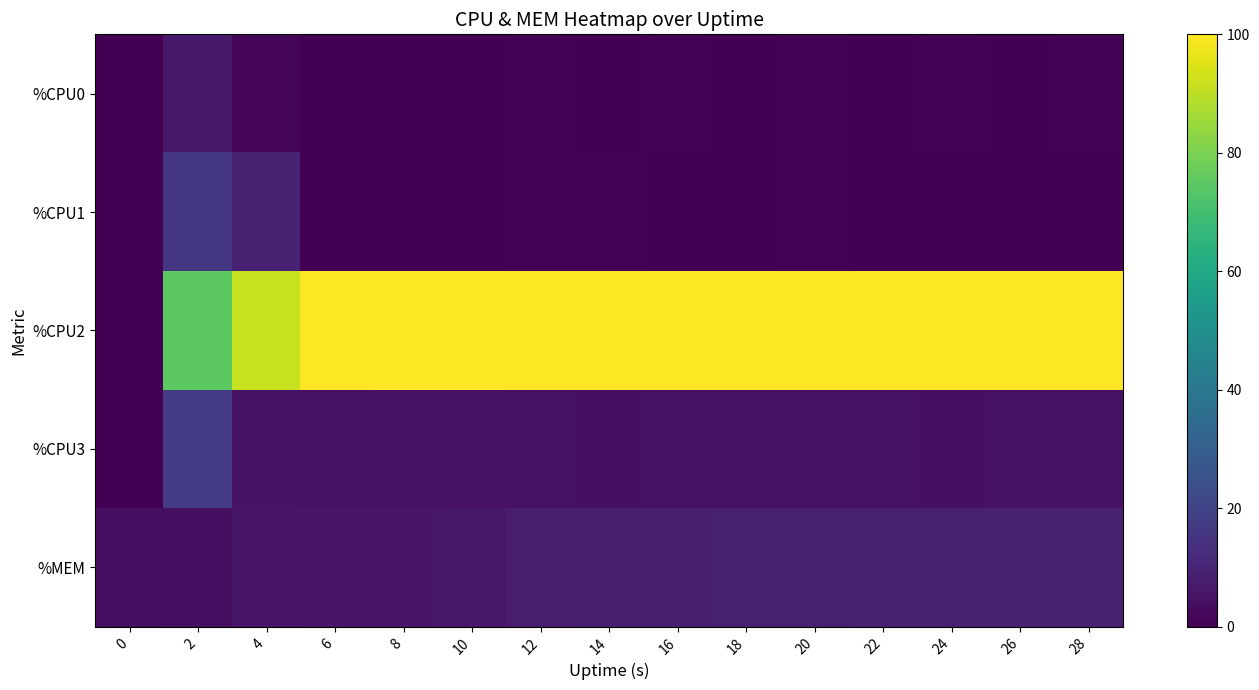

Reading left to right, extract all data points from this chart.

%CPU0: 0=0.0	2=7.0	4=1.5	6=0.0	8=0.0	10=0.0	12=0.5	14=0.0	16=0.5	18=0.0	20=0.5	22=0.0	24=0.5	26=0.0	28=0.5
%CPU1: 0=0.0	2=16.0	4=10.0	6=0.0	8=0.0	10=0.0	12=1.0	14=0.5	16=0.0	18=0.0	20=0.5	22=0.0	24=0.0	26=0.0	28=0.0
%CPU2: 0=0.0	2=74.8	4=91.6	6=100.0	8=100.0	10=100.0	12=100.0	14=100.0	16=100.0	18=100.0	20=100.0	22=100.0	24=100.0	26=100.0	28=100.0
%CPU3: 0=0.0	2=17.8	4=5.0	6=4.5	8=5.0	10=5.0	12=4.5	14=4.0	16=4.5	18=4.5	20=4.5	22=4.5	24=4.0	26=4.5	28=4.5
%MEM: 0=3.6	2=4.1	4=5.8	6=6.0	8=6.2	10=6.3	12=7.7	14=8.5	16=8.5	18=8.8	20=8.8	22=9.0	24=9.0	26=9.5	28=10.0